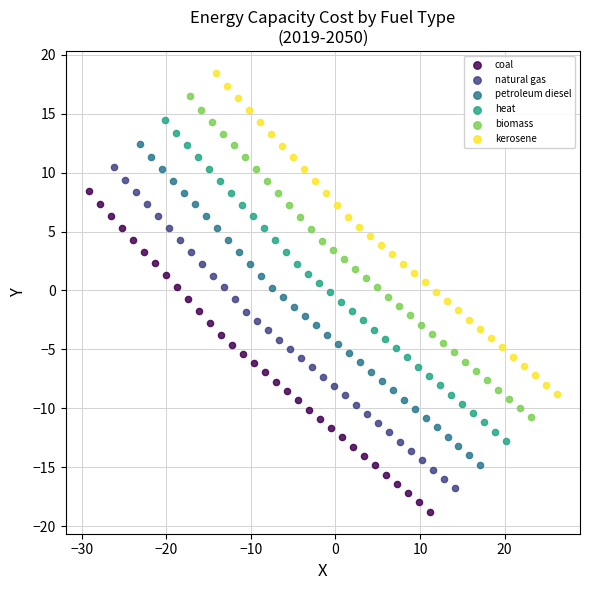

Which series reaches the minimum Y coordinate?

coal